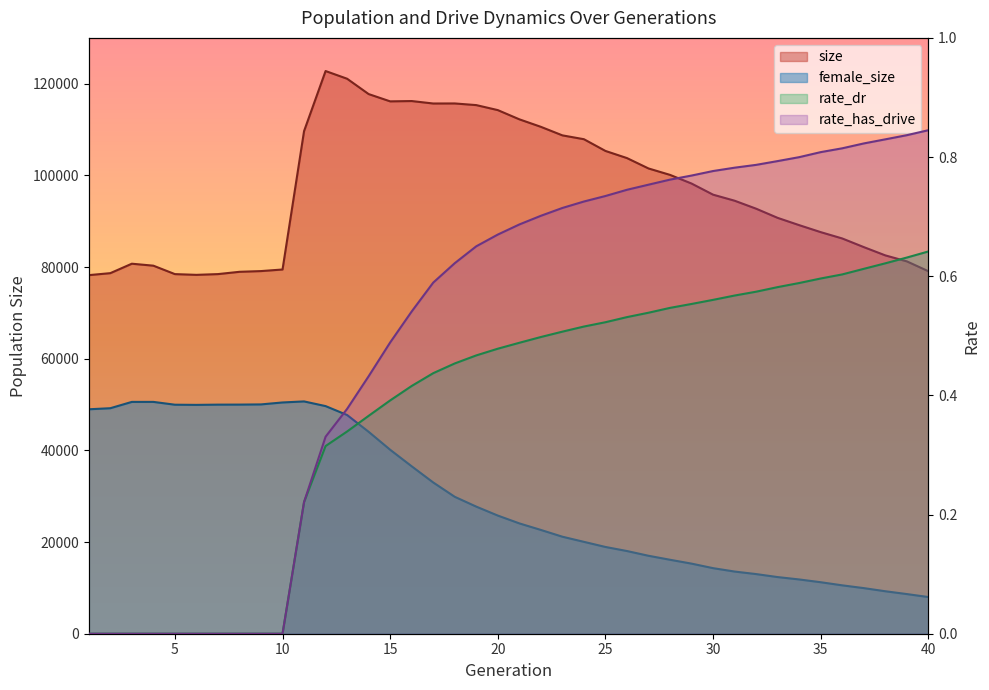

What are all the series names shown in the legend?

size, female_size, rate_dr, rate_has_drive